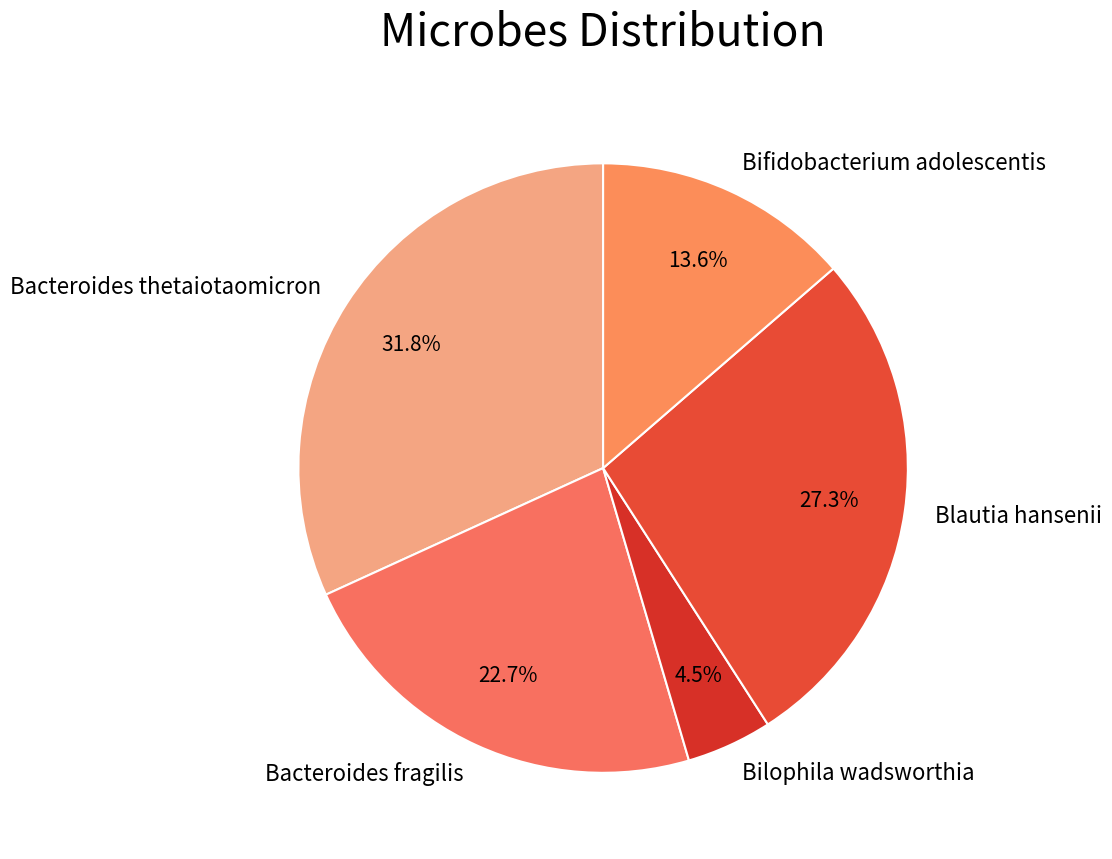

What is the ratio of the value at Blautia hansenii to the value at Bifidobacterium adolescentis?

2.0